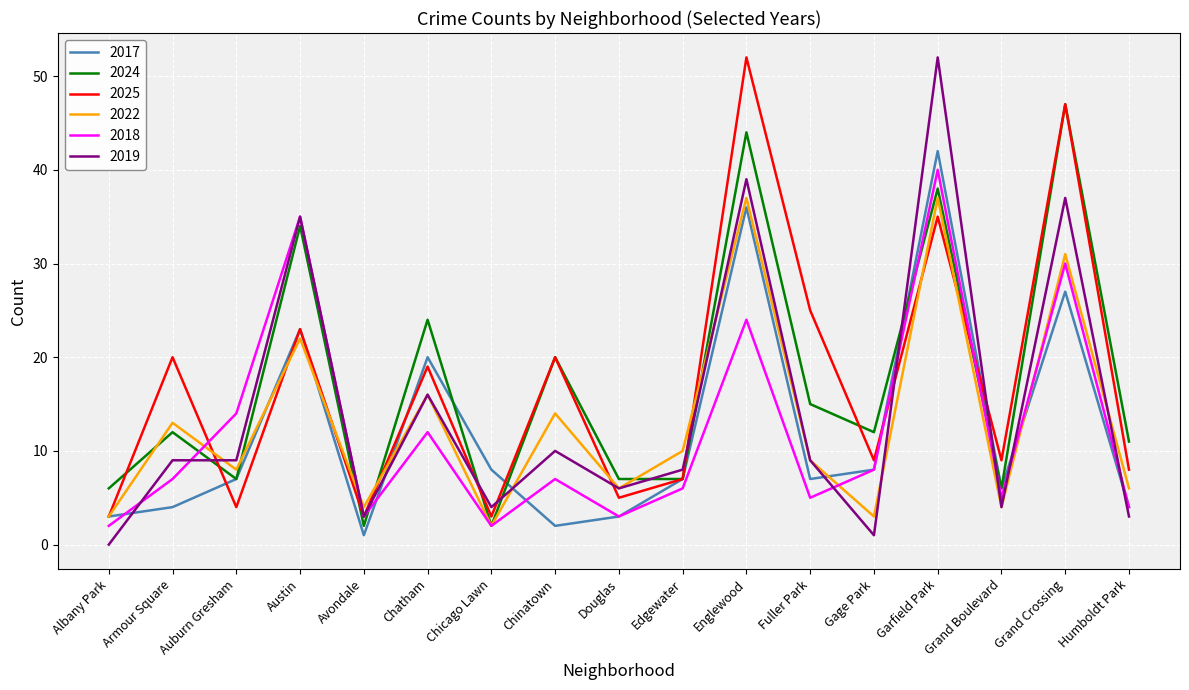

The value of 2025 at Humboldt Park is 5. True or false?

False